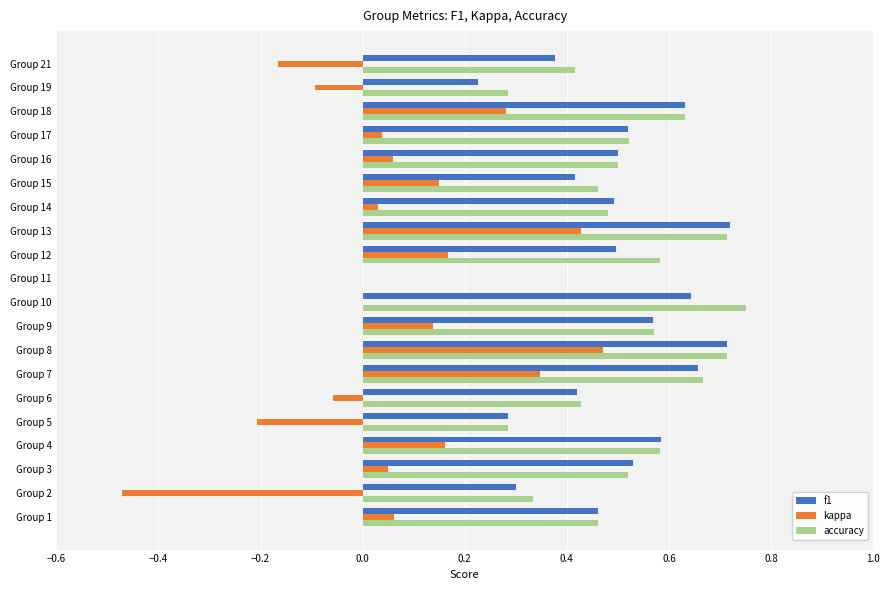

At which label does kappa reach its peak?

Group 8